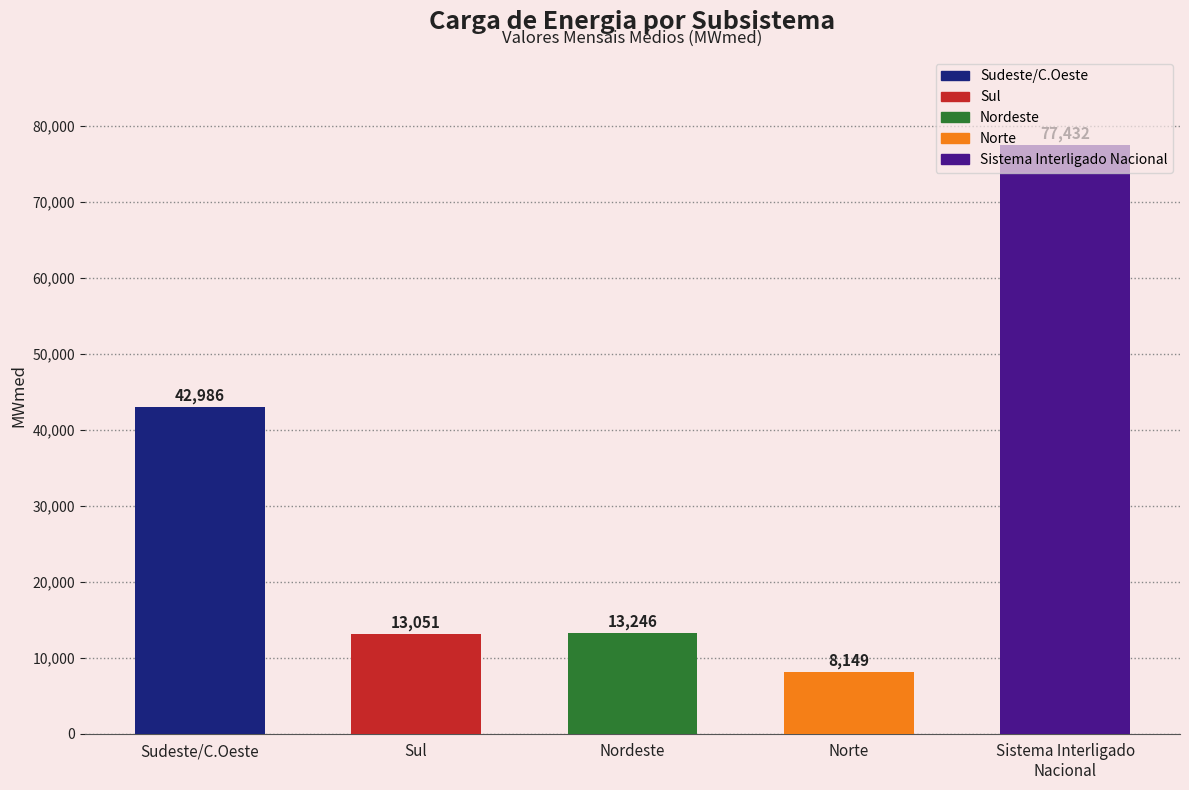

How many data points are above 13246?

2